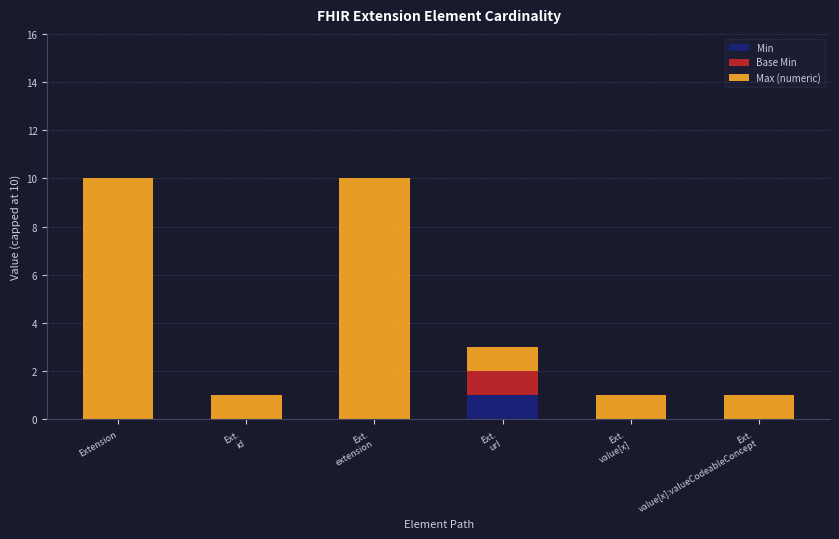

Count the number of data series in this chart.

3